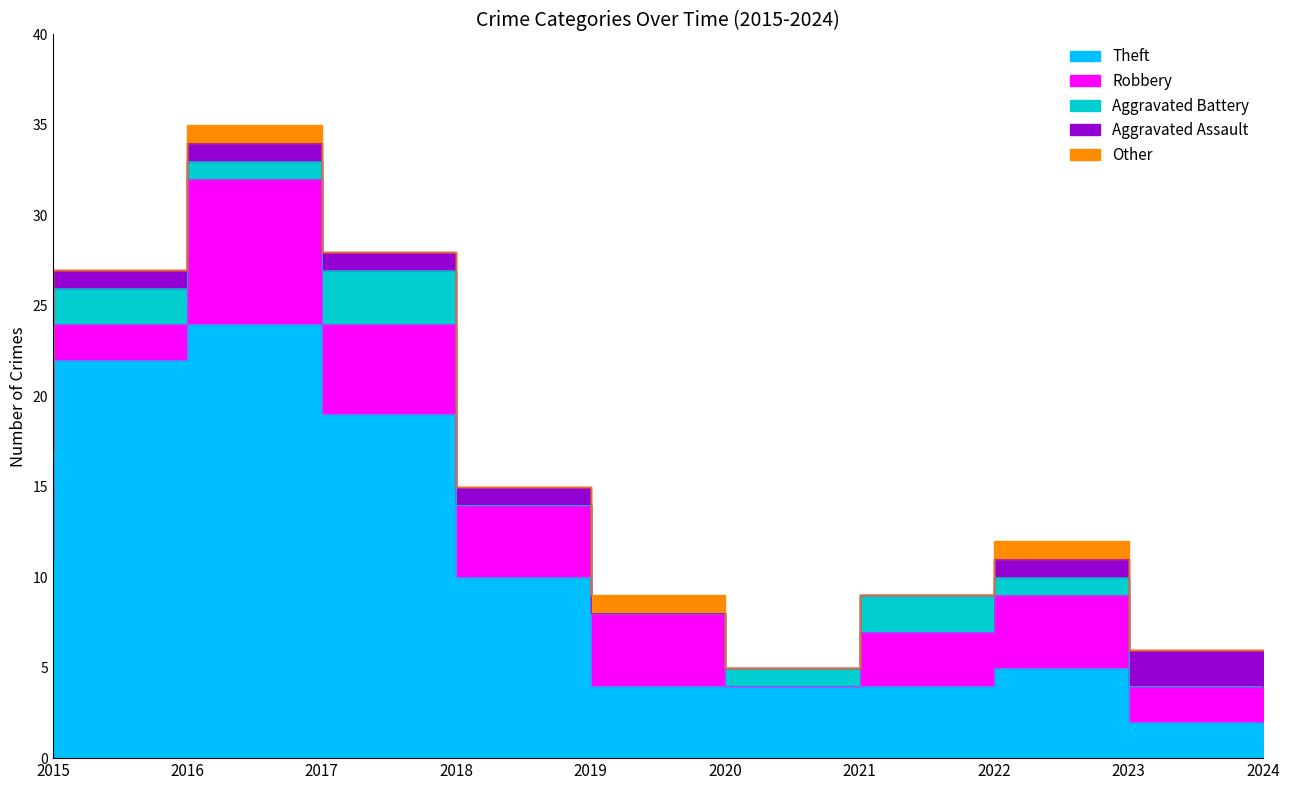

Which has a higher value, 2023 or 2020?

2023